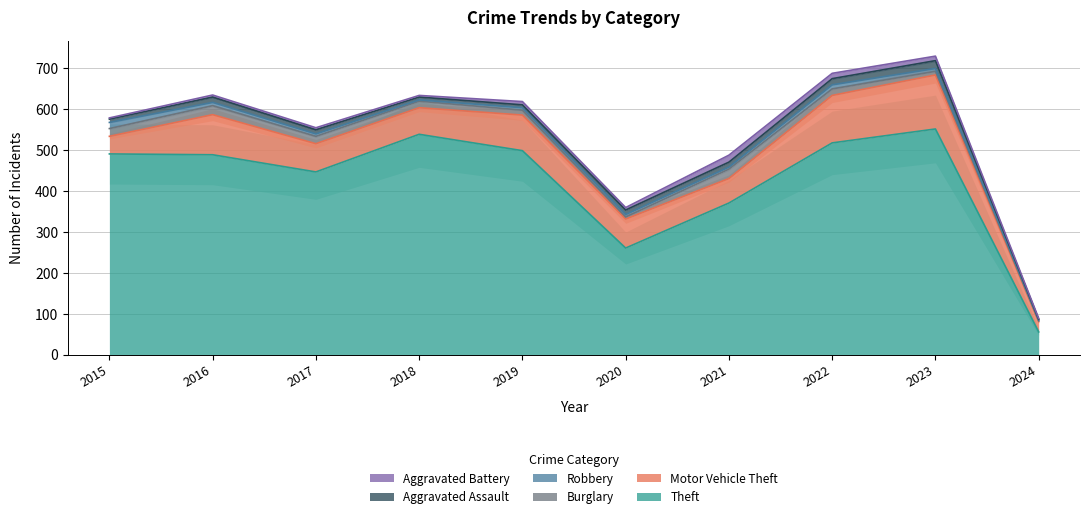

At how many categories does at least one series exceed 395?

7